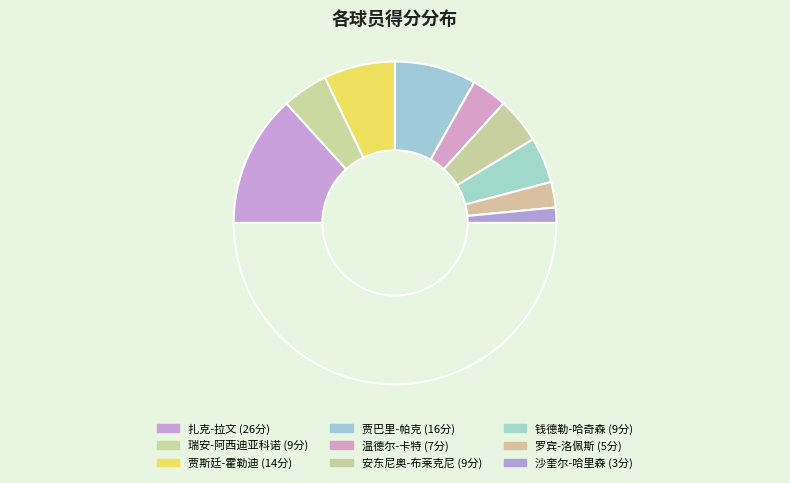

How many slices are in this pie chart?

10